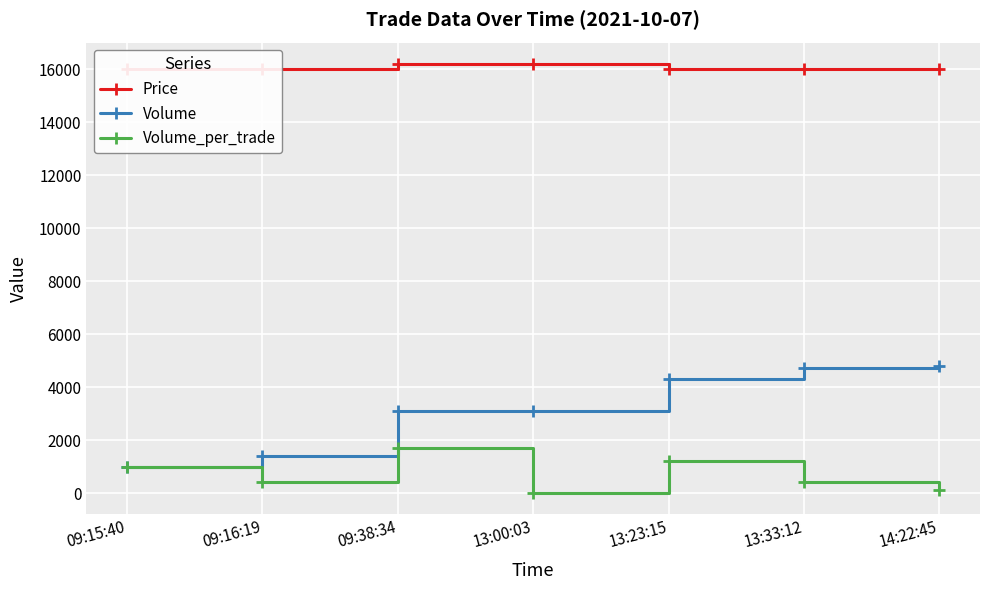

True or false: Volume_per_trade has a value of 400 at 13:33:12.

True